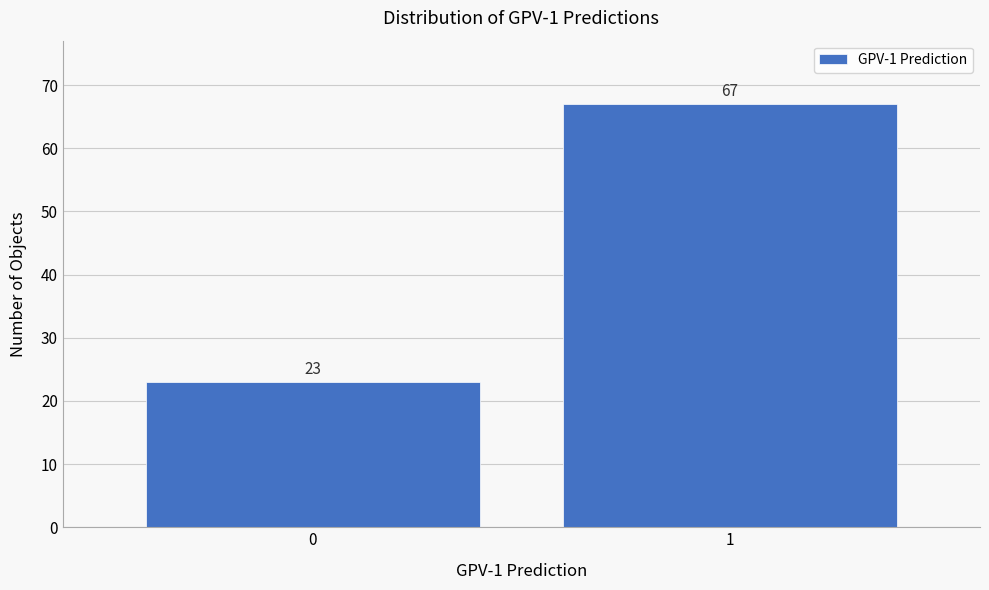

Reading left to right, what are all the values shown in this chart?

23	67